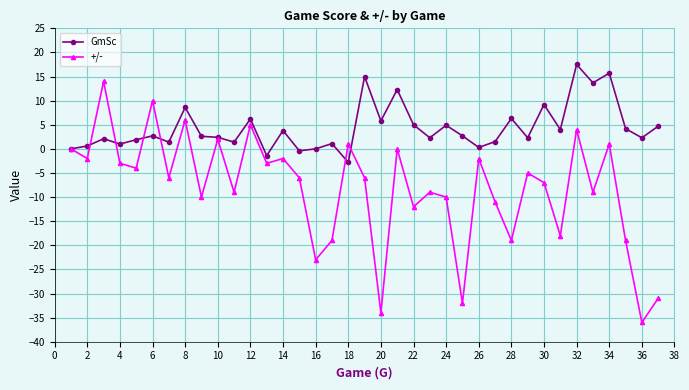

What is the greatest value displayed?

17.5